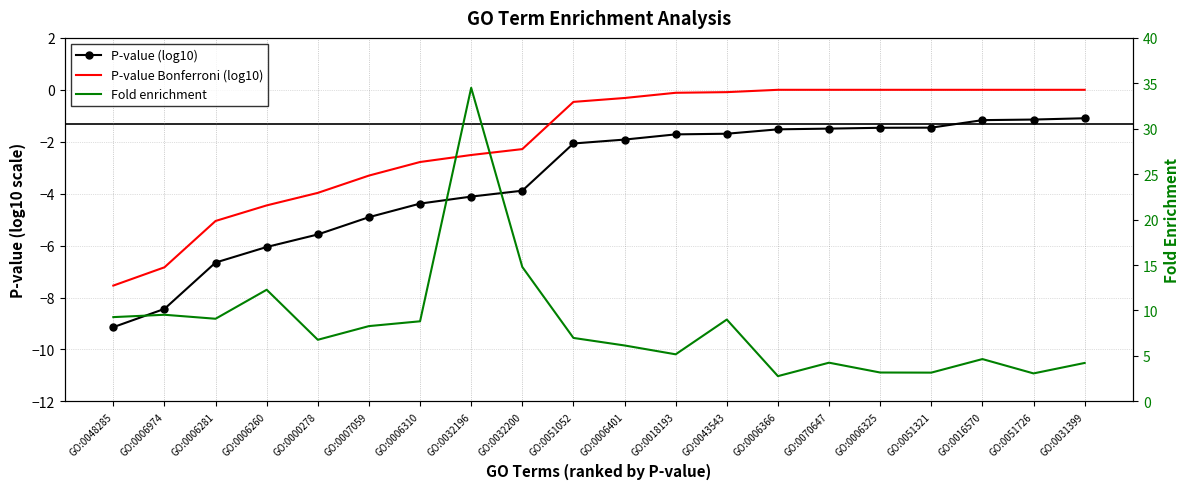

Reading left to right, transcribe all the data shown in this chart.

P-value (log10): -9.1	-8.4	-6.7	-6.1	-5.6	-4.9	-4.4	-4.1	-3.9	-2.1	-1.9	-1.7	-1.7	-1.5	-1.5	-1.5	-1.5	-1.2	-1.1	-1.1
P-value Bonferroni (log10): -7.5	-6.8	-5.1	-4.5	-4.0	-3.3	-2.8	-2.5	-2.3	-0.5	-0.3	-0.1	-0.1	0.0	0.0	0.0	0.0	0.0	0.0	0.0
Fold enrichment: 9.3	9.5	9.1	12.3	6.8	8.3	8.8	34.5	14.8	7.0	6.1	5.2	9.0	2.8	4.3	3.2	3.2	4.7	3.1	4.2